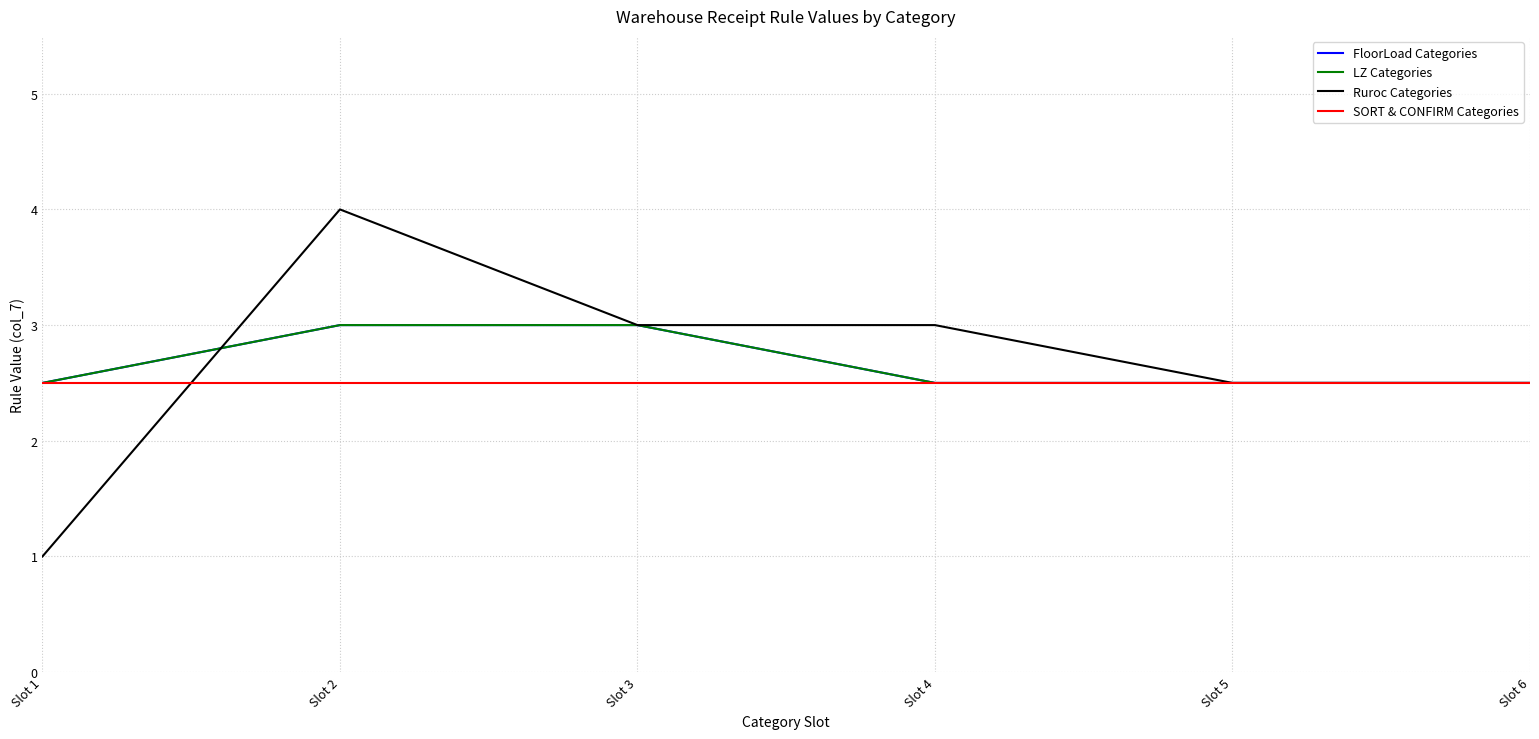

Is this an area chart (filled region under the line)?

No